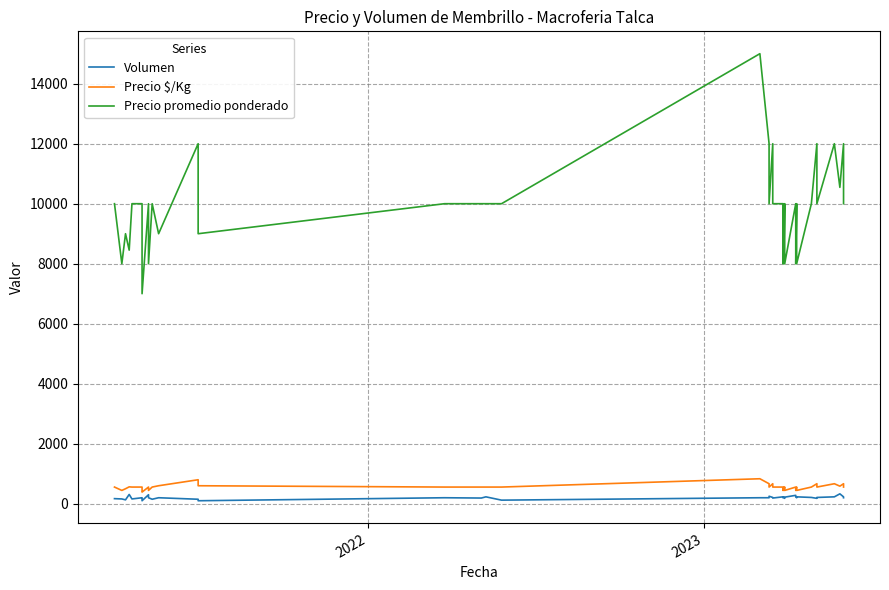

How many distinct data groups are displayed?

3